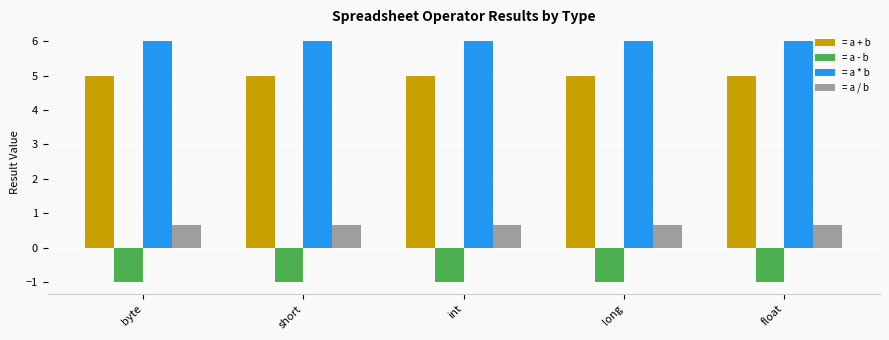

What is the sum of the = a / b values at byte and float?

1.3